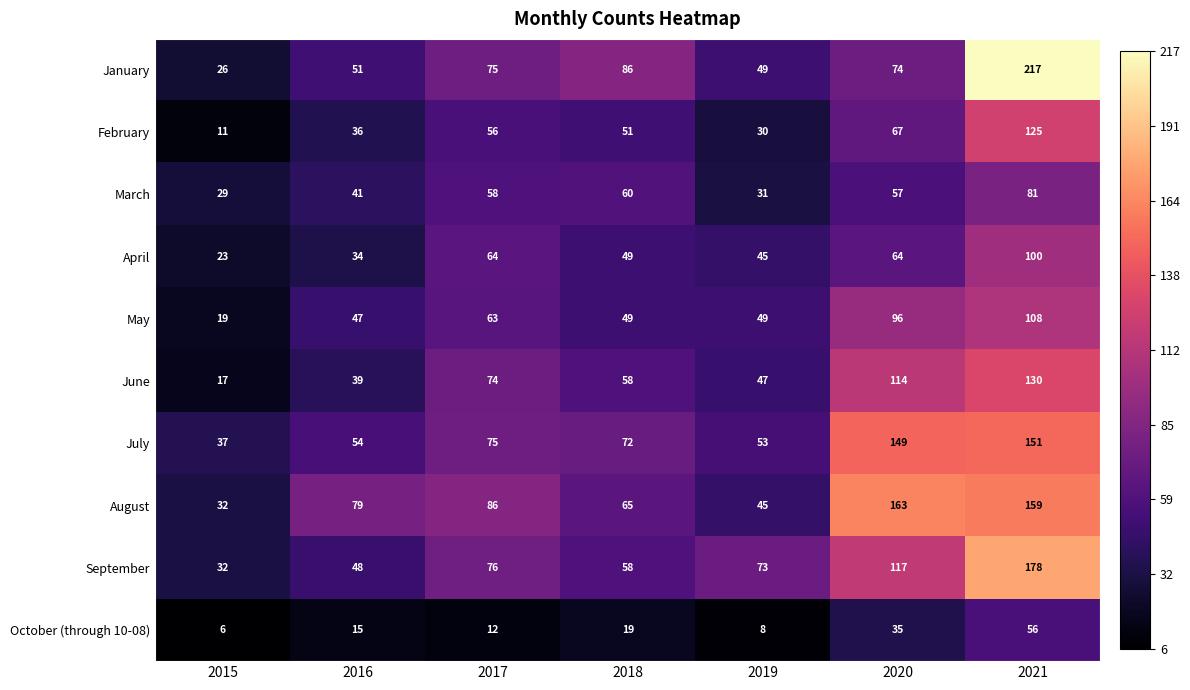

Count the number of categories in the chart.

7